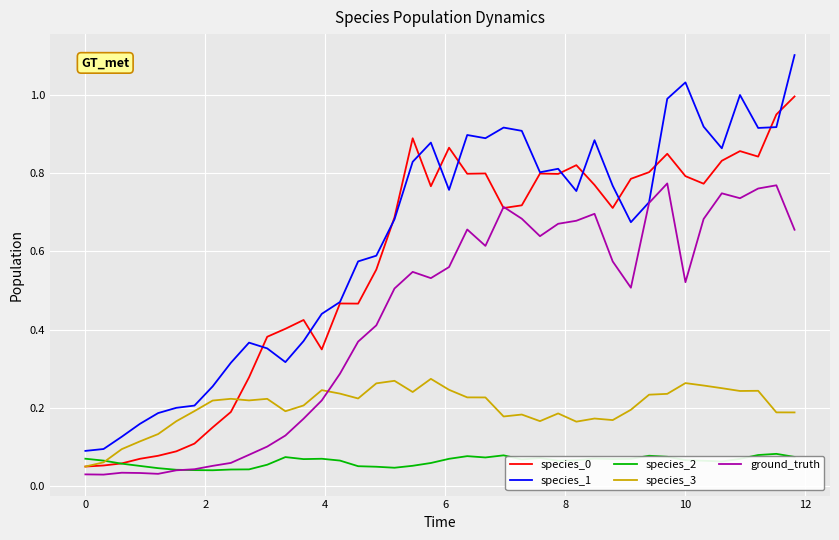

Which series has the largest range (max minus min)?

species_1